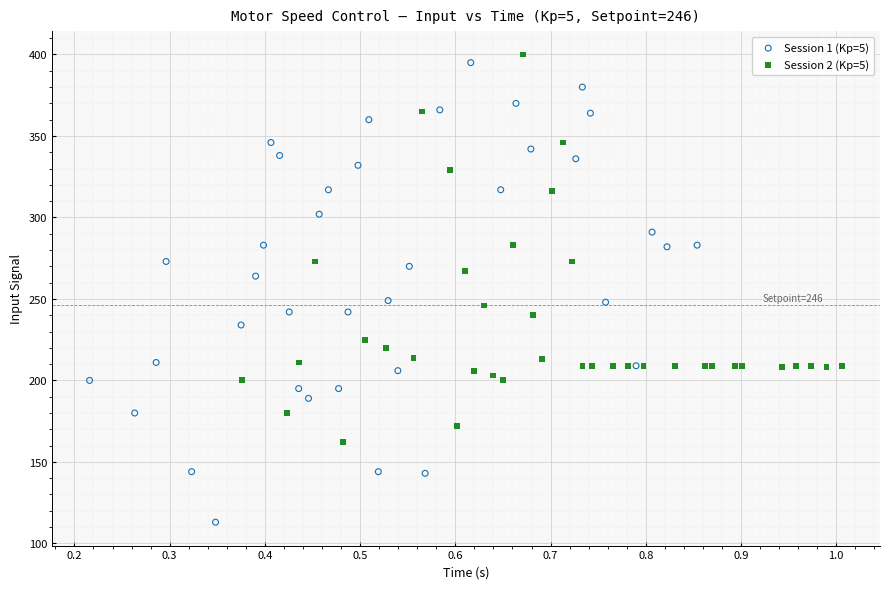

Which series contains the lowest Y value?

Session 1 (Kp=5)